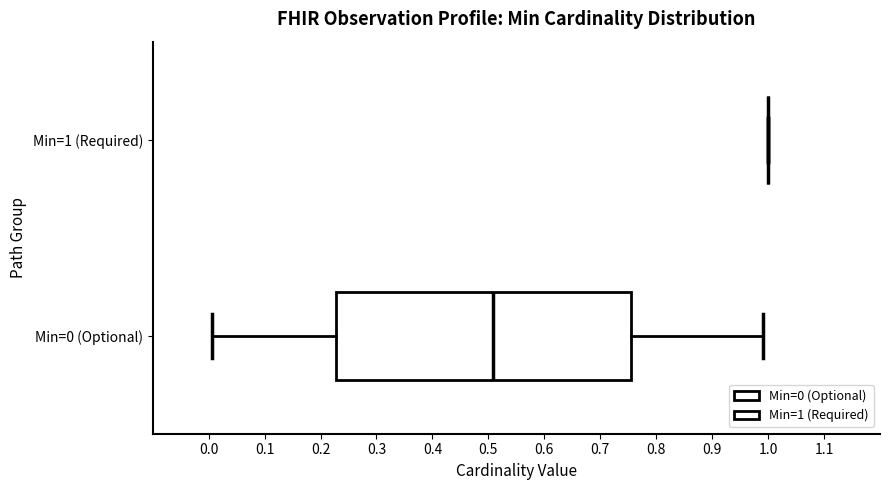

Reading bottom to top, read every box against the x-axis: the position of its median line, the range the box covers, and the ends of its whiskers. The values are not printed on the chart, so give them approximately, as read against the axis.

Min=0 (Optional): median 0.51, box 0.23 to 0.76, whiskers 0.01 to 0.99
Min=1 (Required): box collapsed to a line at 1.00, whiskers 1.00 to 1.00